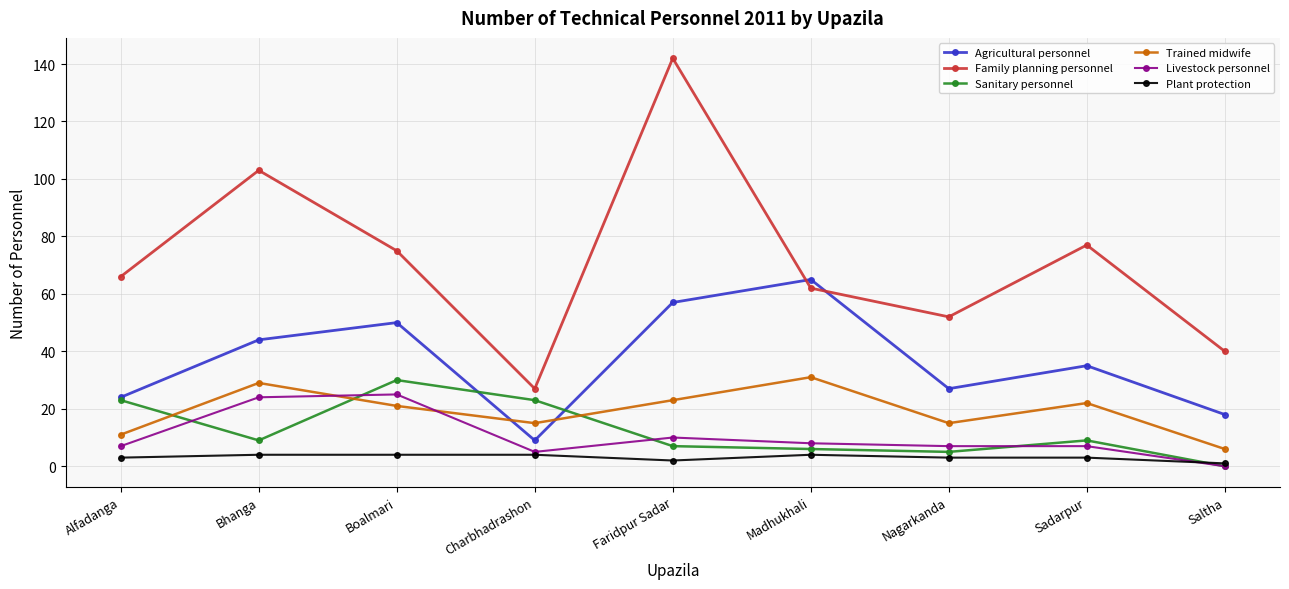

What is the minimum value for Agricultural personnel?

9